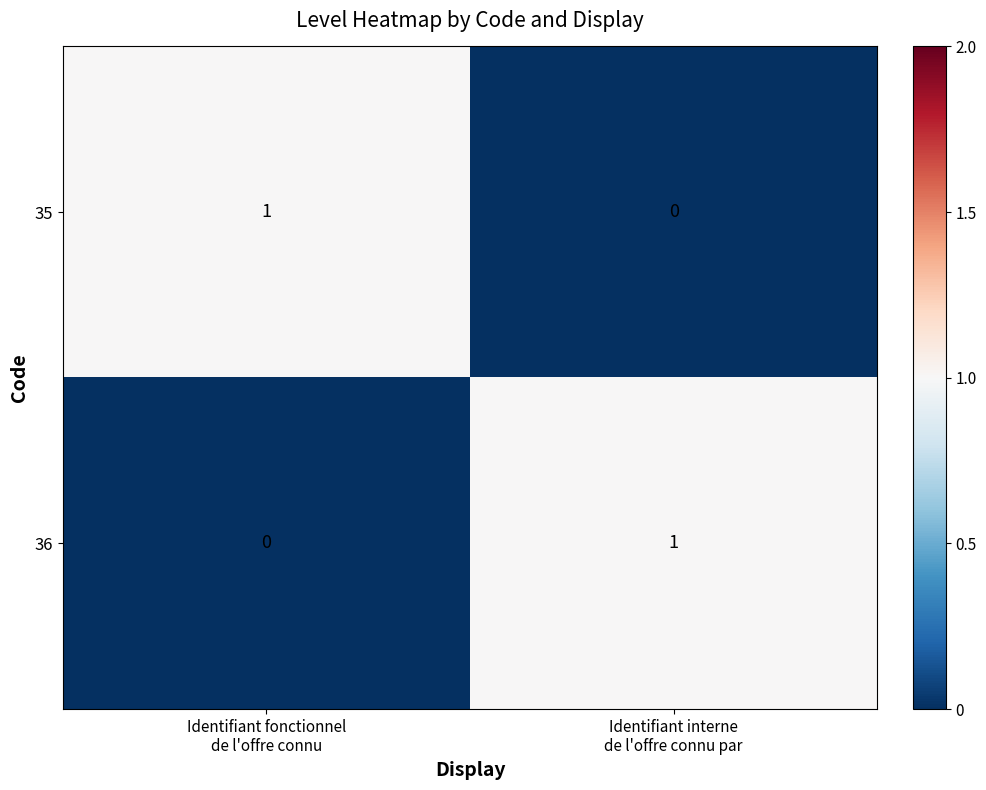

Reading left to right, extract all data points from this chart.

35: 1	0
36: 0	1